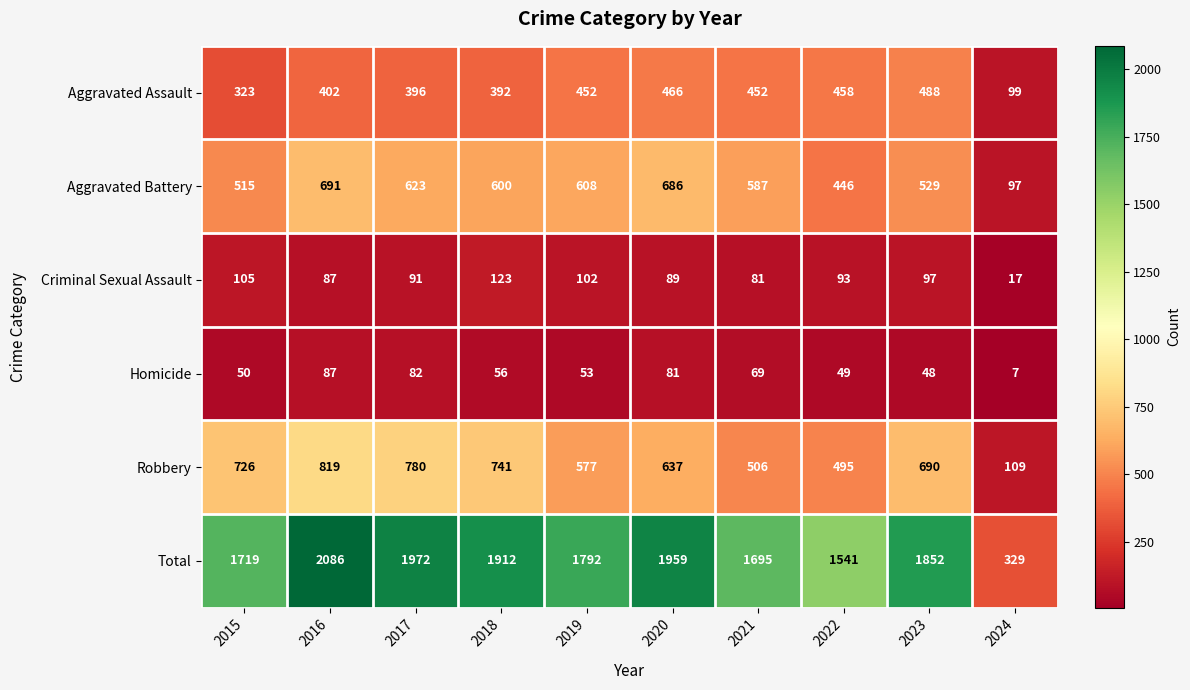

True or false: Homicide has a value of 74 at 2015.

False